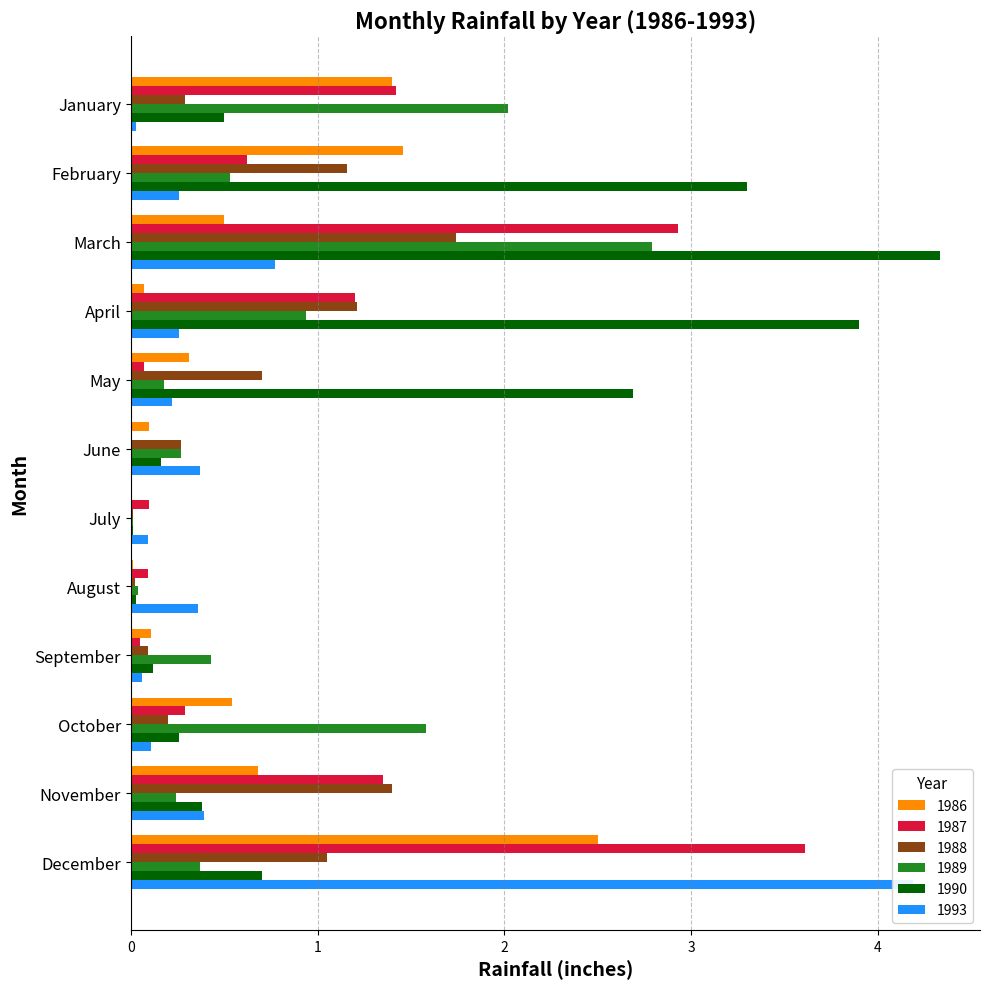

What are all the series names shown in the legend?

1986, 1987, 1988, 1989, 1990, 1993